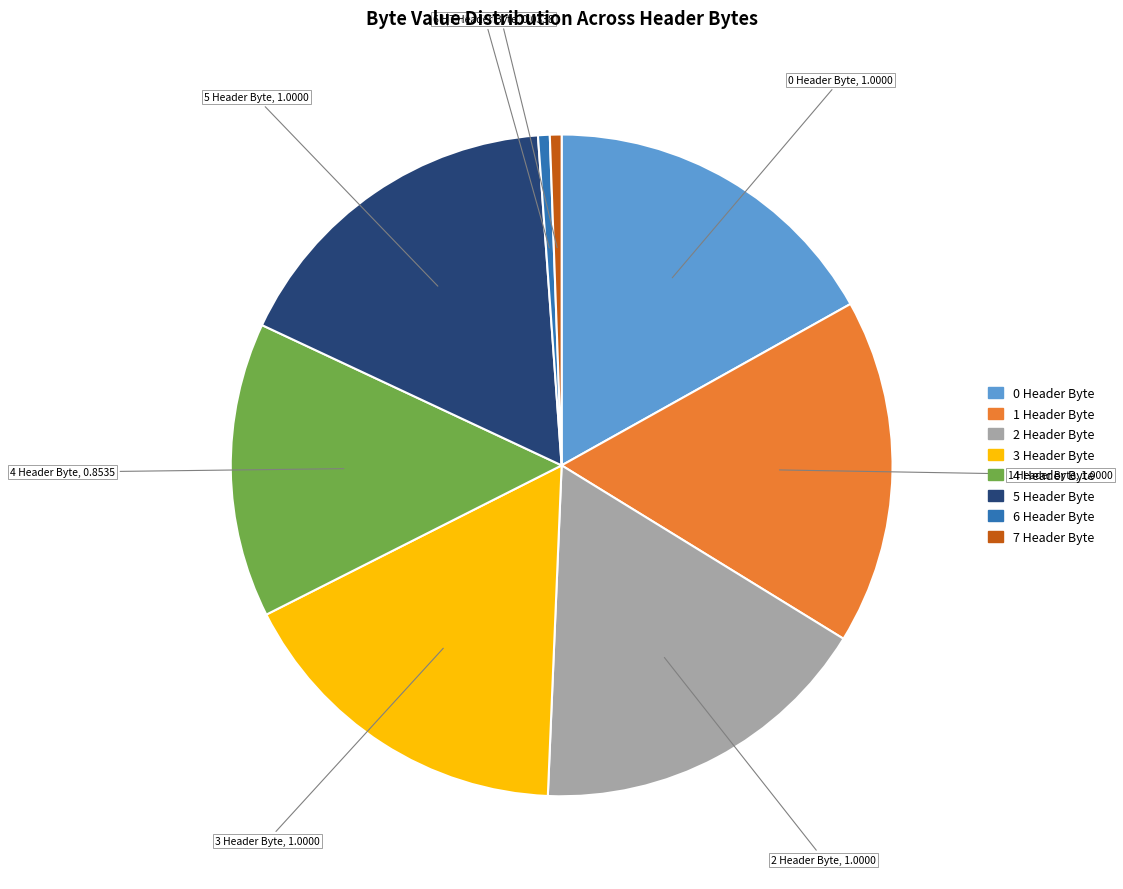

Is the sum of 7 Header Byte and 1 Header Byte greater than half?

No